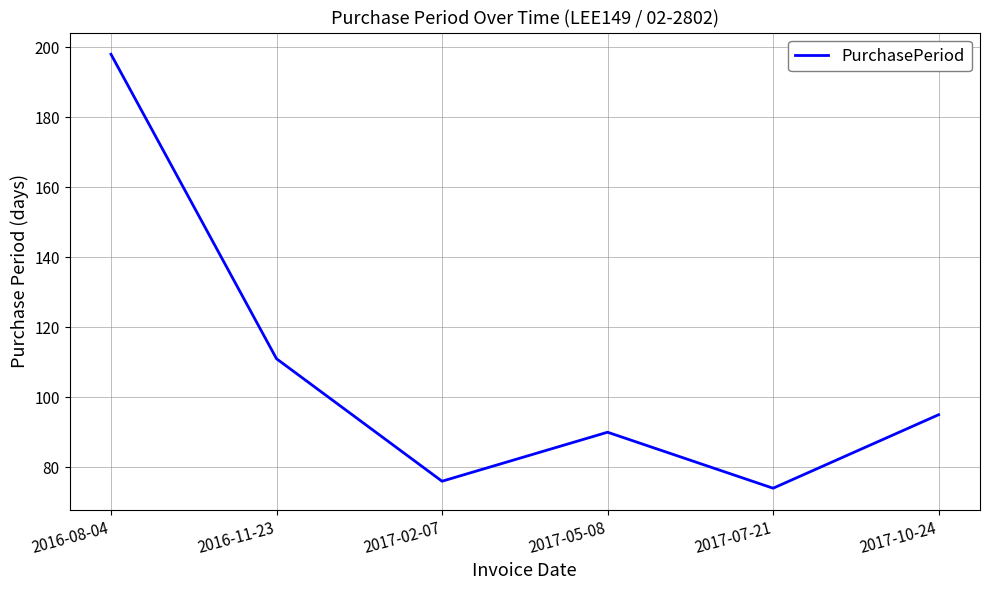

Approximately how many times larger is the value at 2017-02-07 compared to 2017-10-24?

0.8